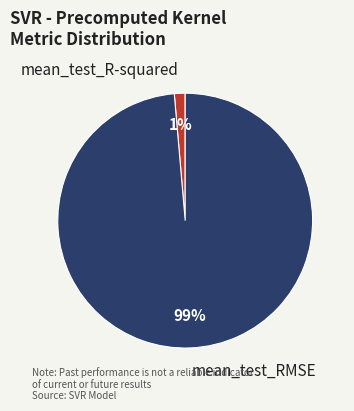

Do mean_test_R-squared and mean_test_RMSE together represent more than half of the pie?

Yes